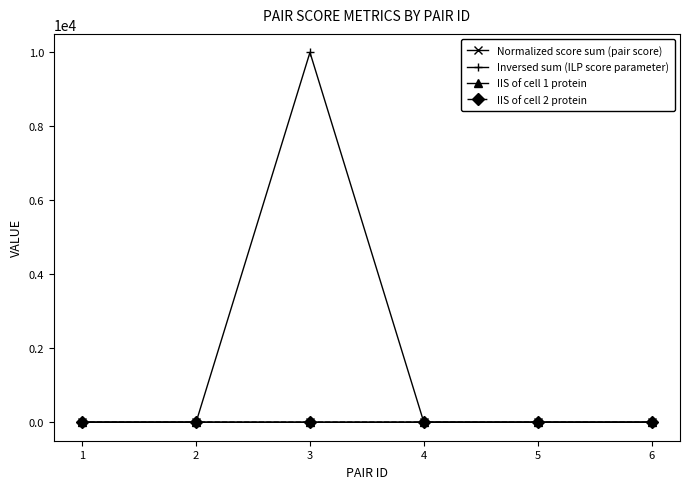

At how many categories does at least one series exceed 8816?

1